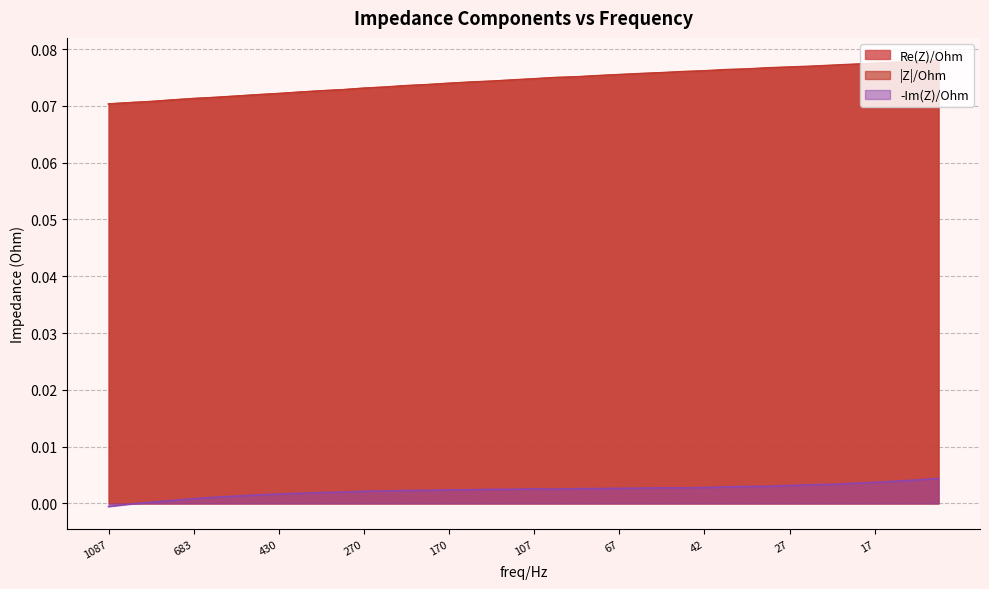

True or false: -Im(Z)/Ohm has a value of 0.0 at 59.865898.

True